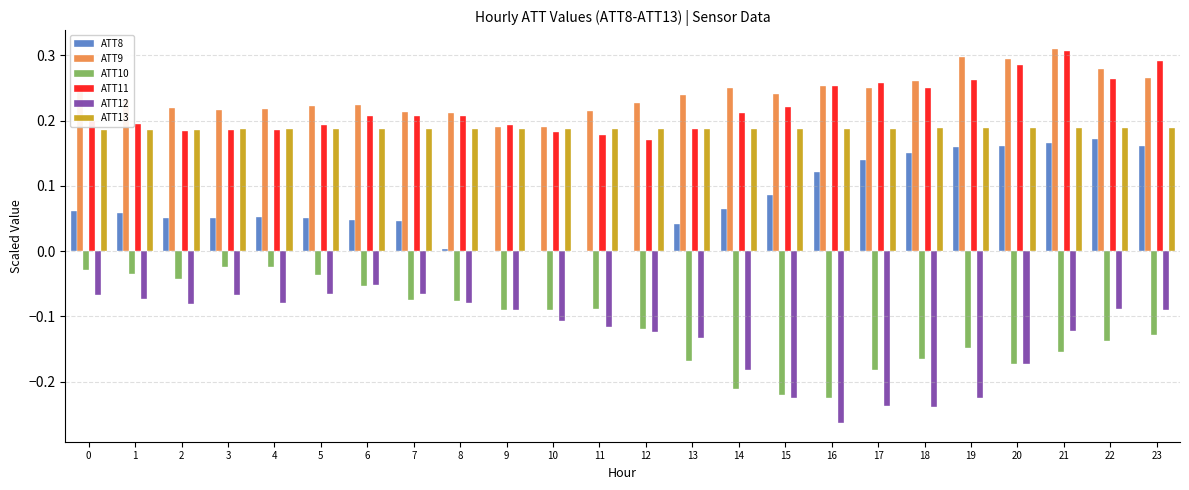

Is the value of ATT13 at 16 greater than the value of ATT8 at 21?

Yes